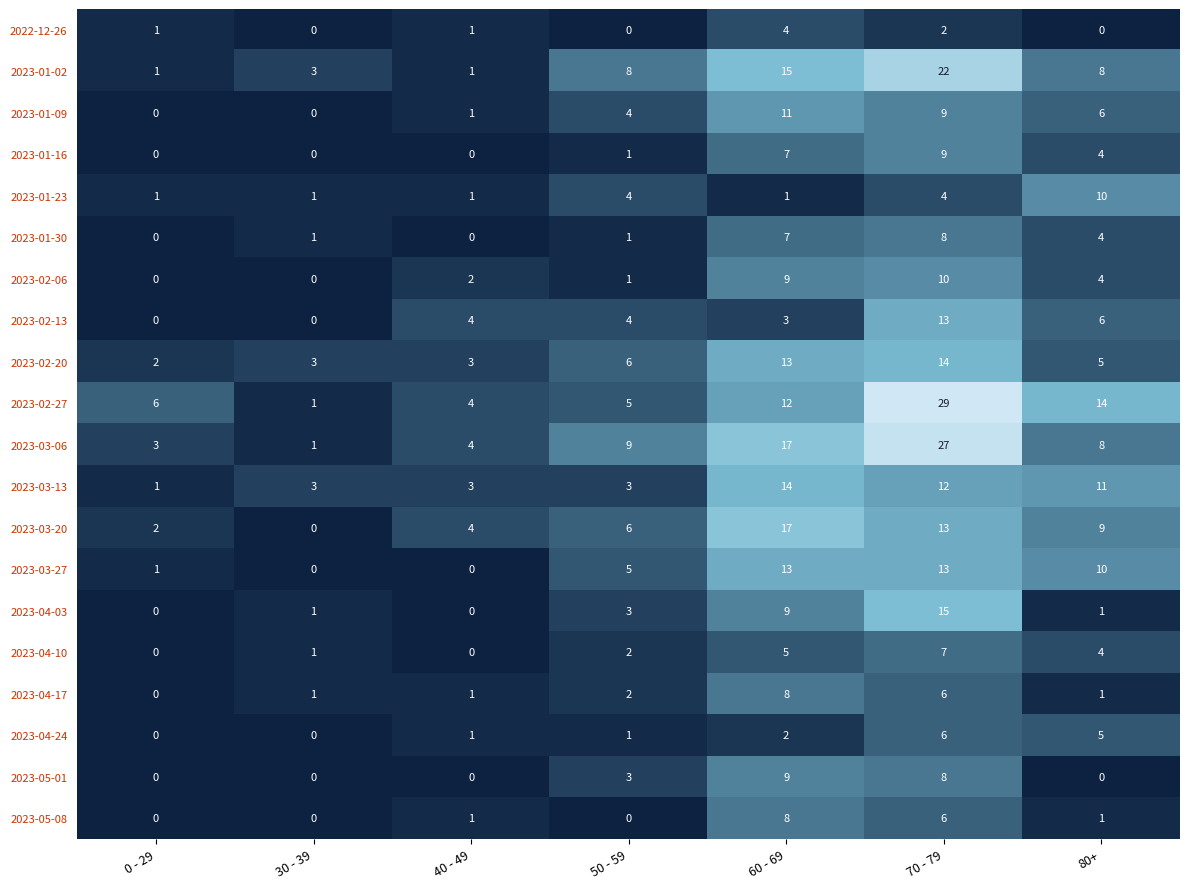

The 2023-04-03 series shows 15 at 60 - 69. True or false?

False